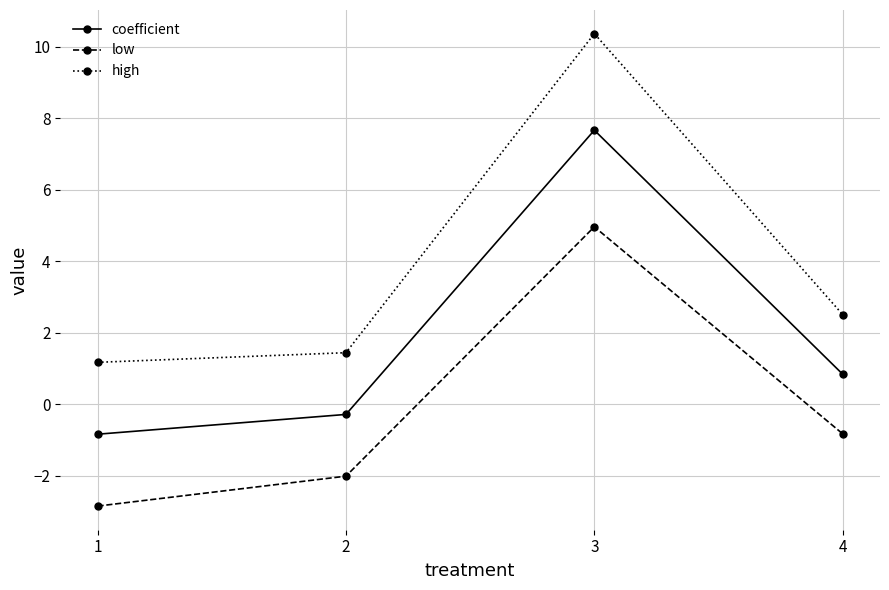

What is the value of the high point at the 2nd from the left?

1.4